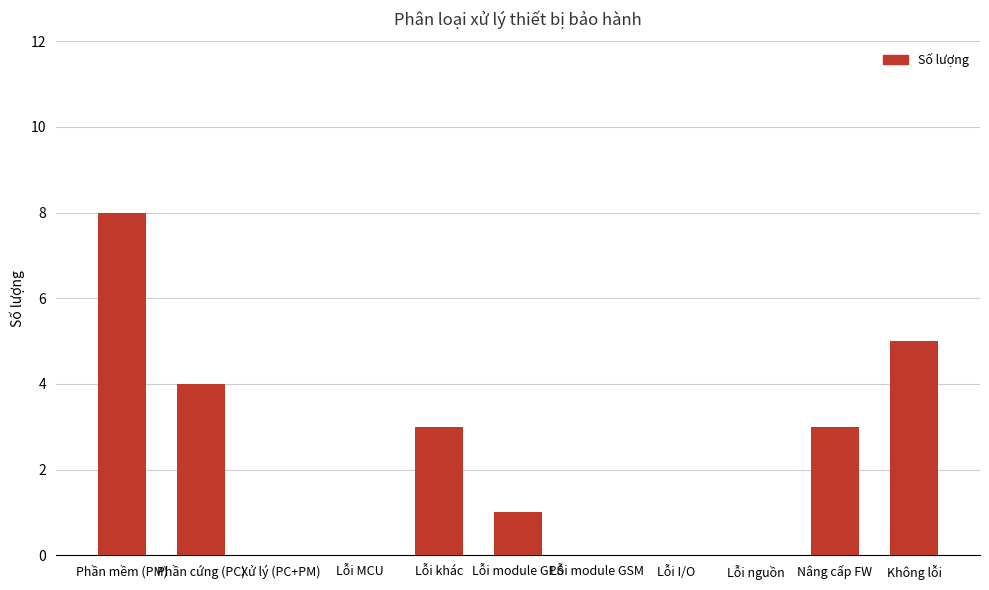

Between Phần cứng (PC) and Lỗi khác, which is larger?

Phần cứng (PC)